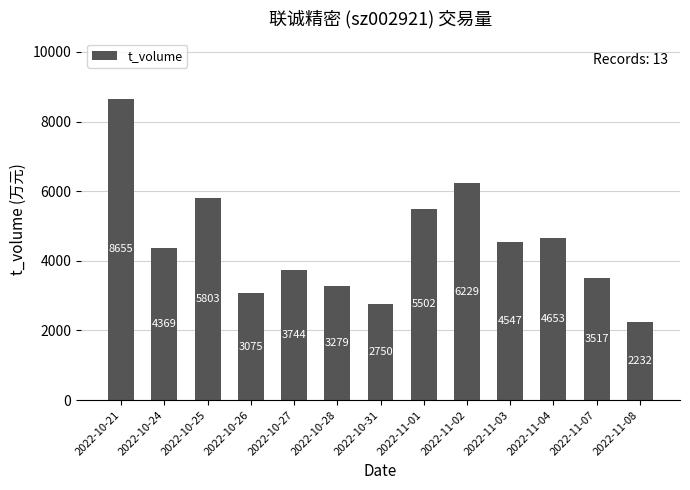

Rank the categories by value from lowest to highest.

2022-11-08, 2022-10-31, 2022-10-26, 2022-10-28, 2022-11-07, 2022-10-27, 2022-10-24, 2022-11-03, 2022-11-04, 2022-11-01, 2022-10-25, 2022-11-02, 2022-10-21